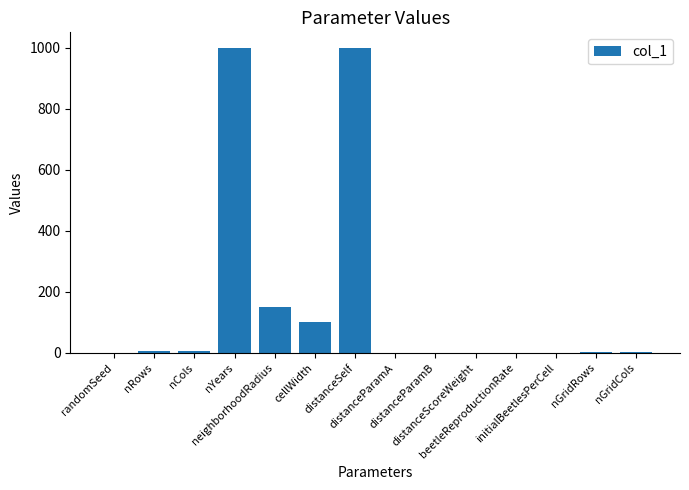

What is the maximum value shown in the chart?

1000.0